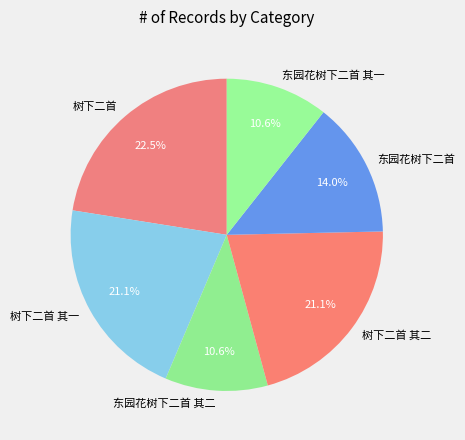

How many segments does this pie chart have?

6